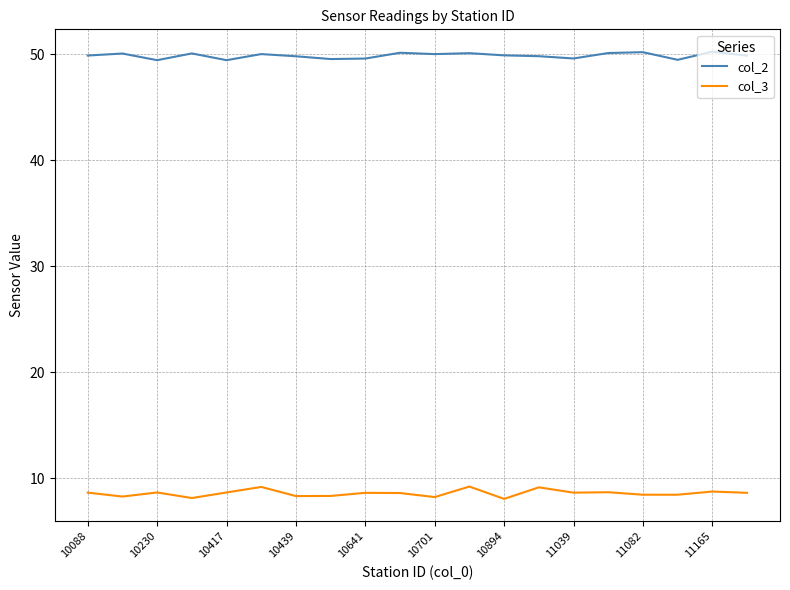

True or false: col_3 and col_2 intersect in this chart.

False